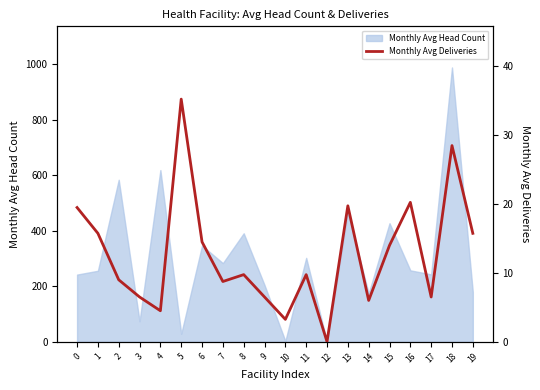

The chart shows a value of 15.3 at 7. True or false?

False